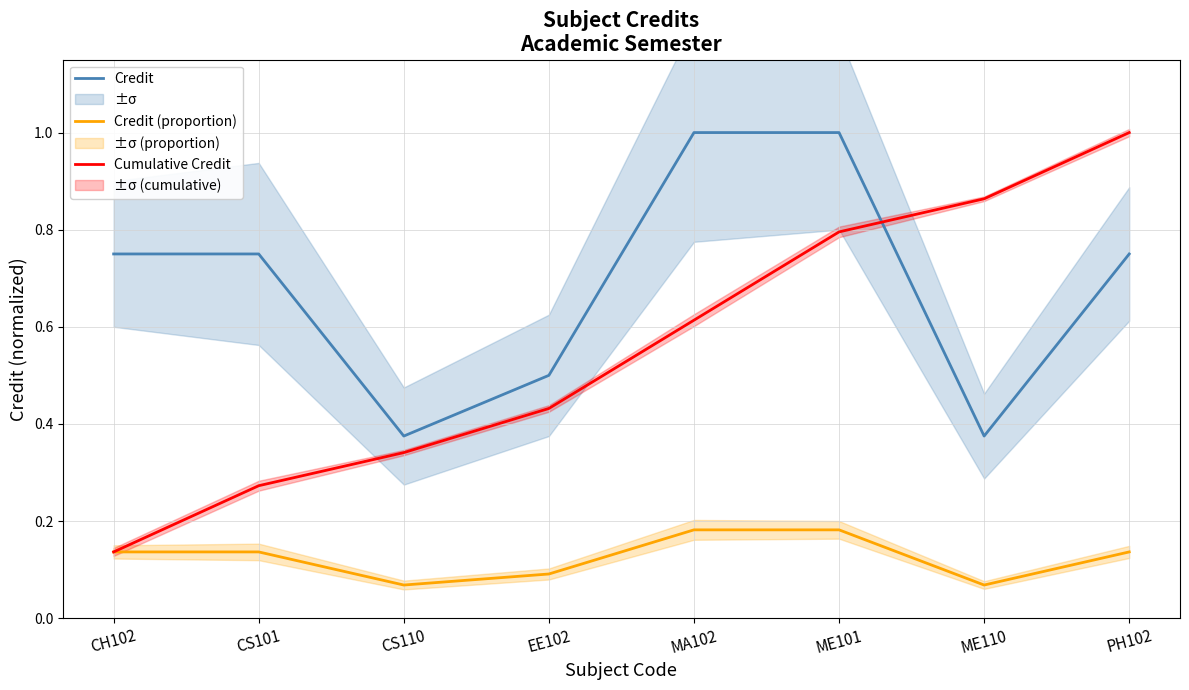

What is the maximum value shown in the chart?

1.0